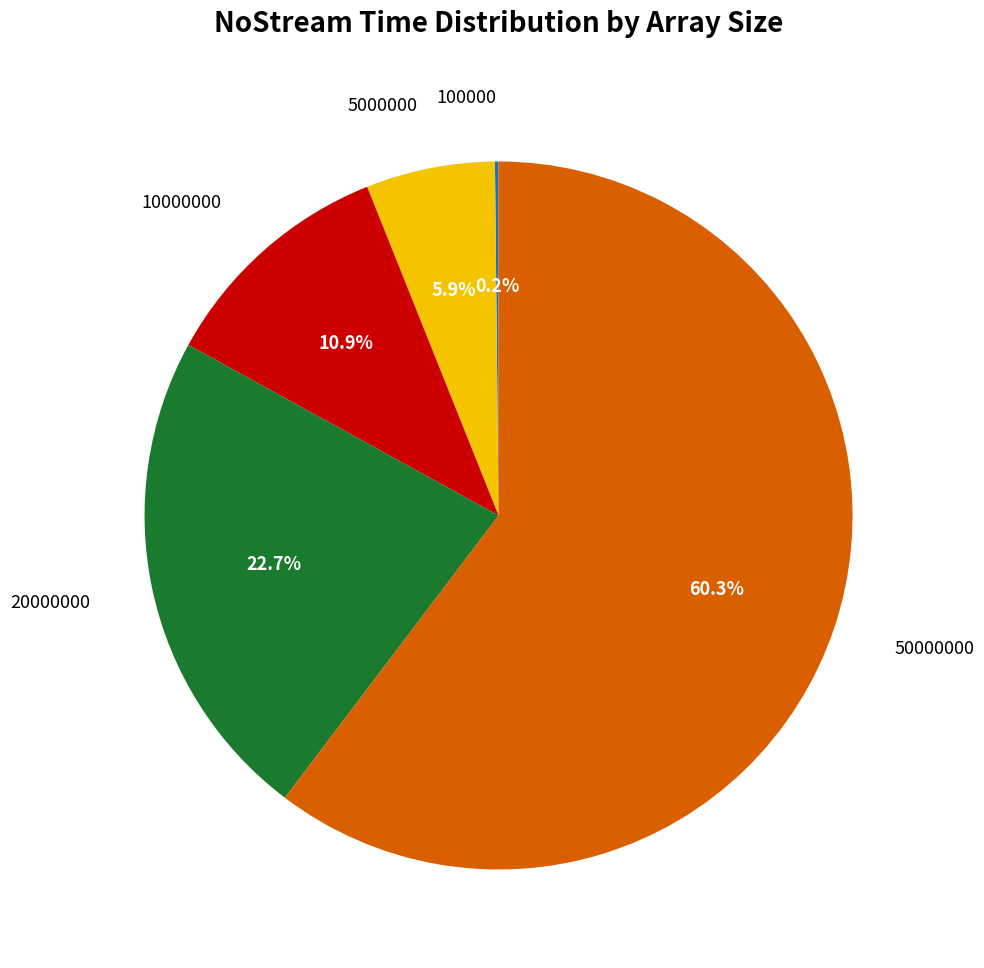

Does any single category account for the majority?

Yes